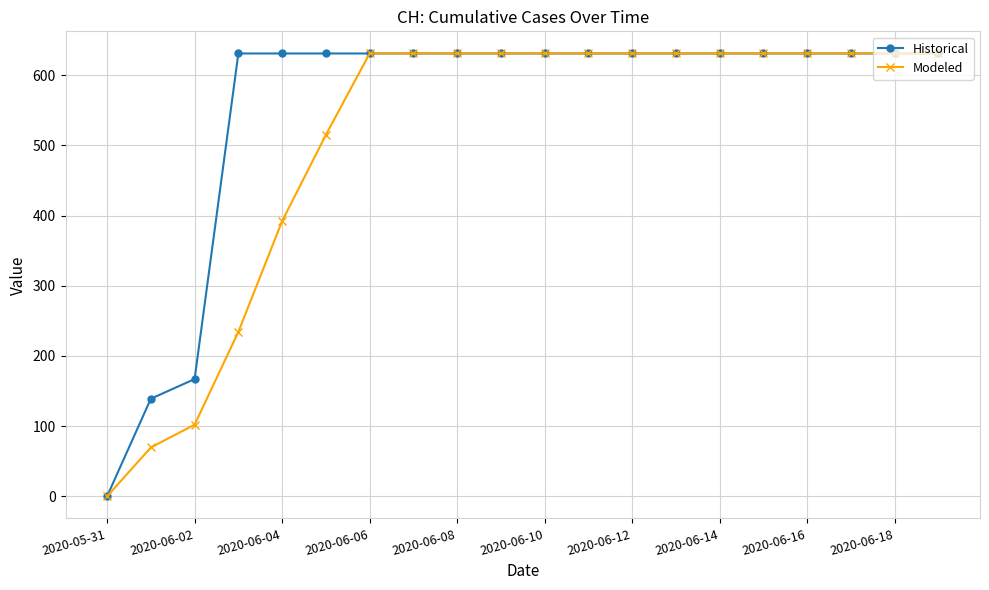

How many lines are shown in the chart?

2